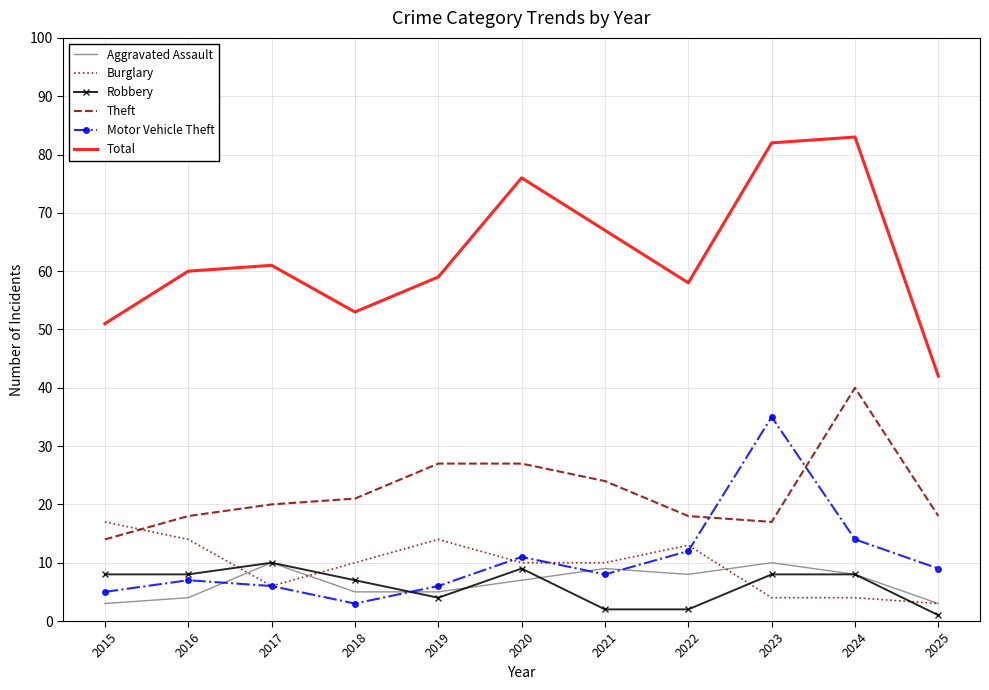

Which category has the highest value in the Theft series?

2024